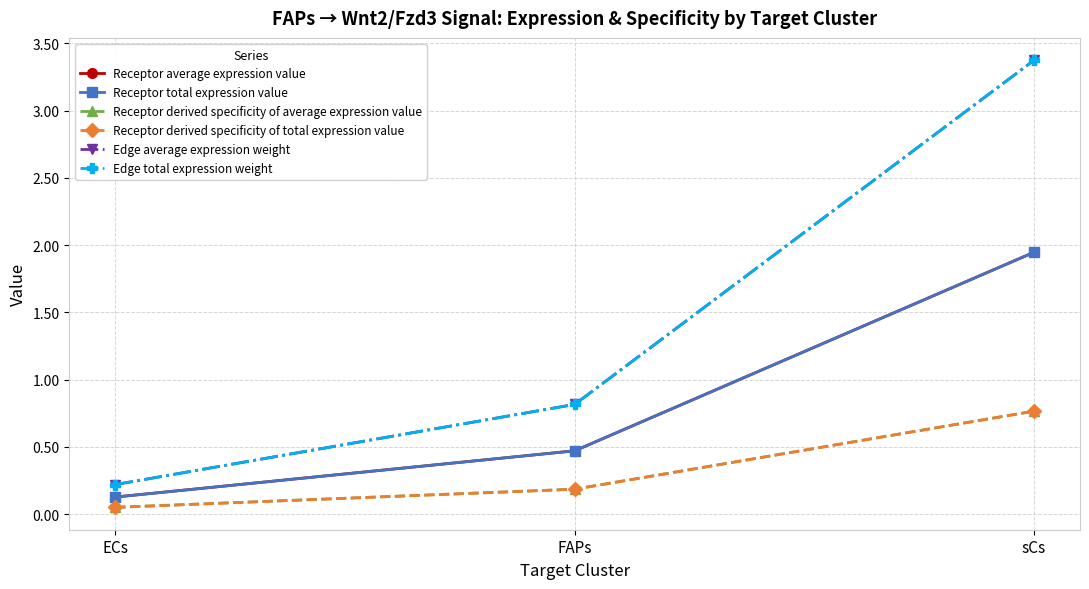

Does the chart have visible grid lines?

Yes